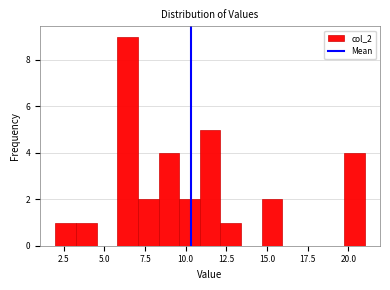

Around what value on the x-axis is the tallest bar? Give the approximate position of its centre, as read against the axis.

6.5